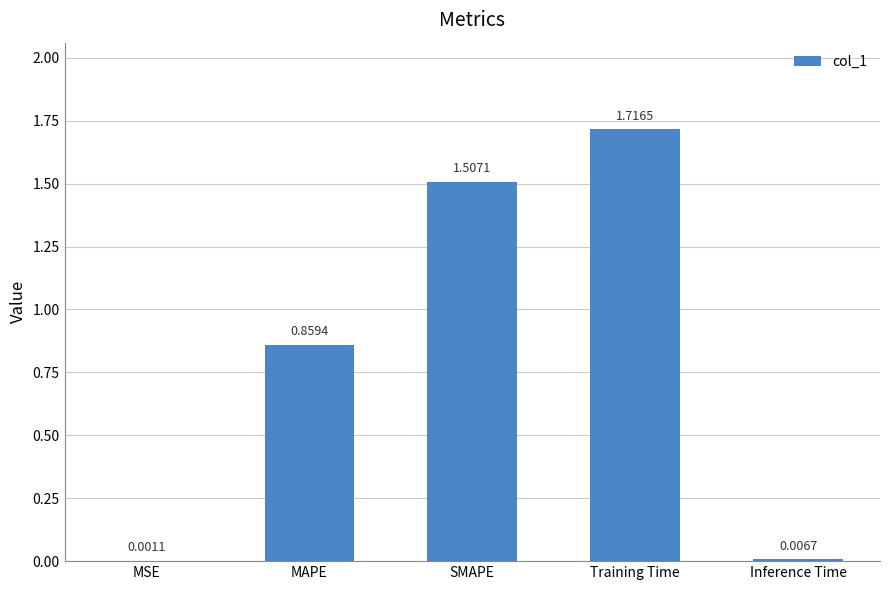

Which category has the highest value across all series?

Training Time